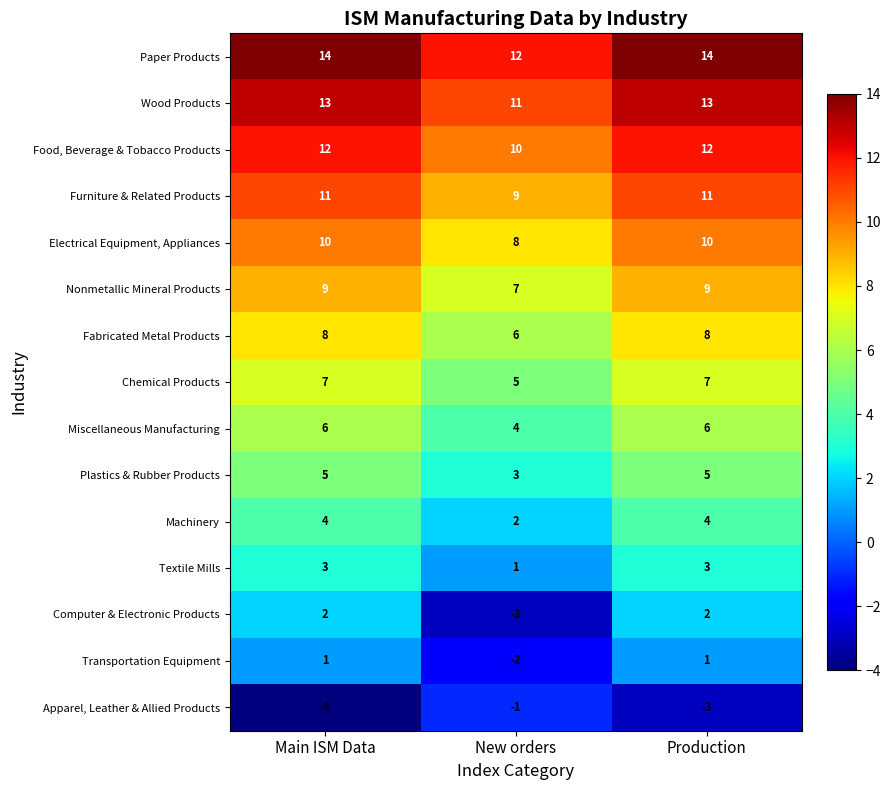

The Apparel, Leather & Allied Products series shows -2 at Main ISM Data. True or false?

False